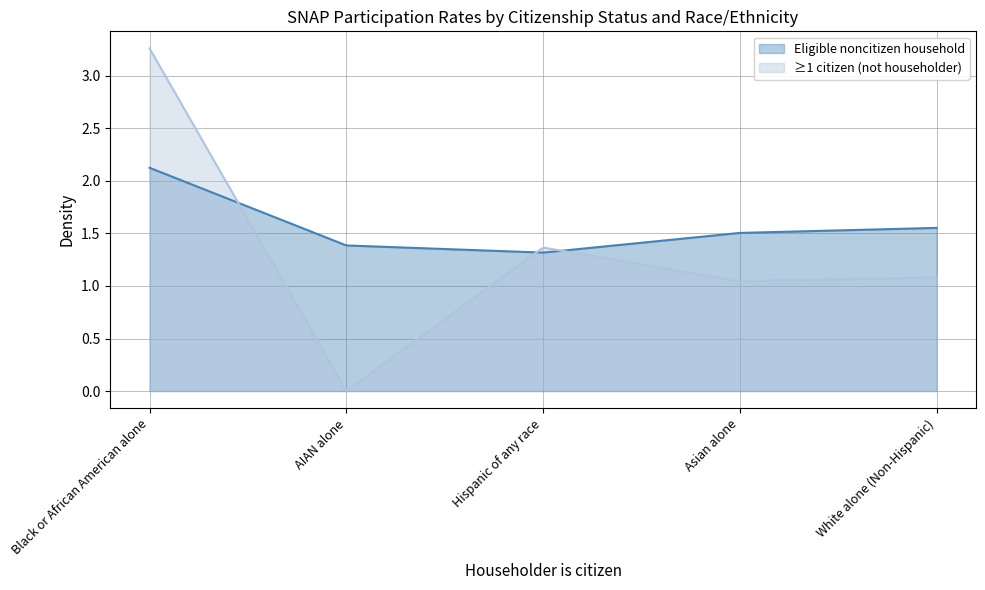

List the series in order of their peak value, highest first.

≥1 citizen (not householder), Eligible noncitizen household